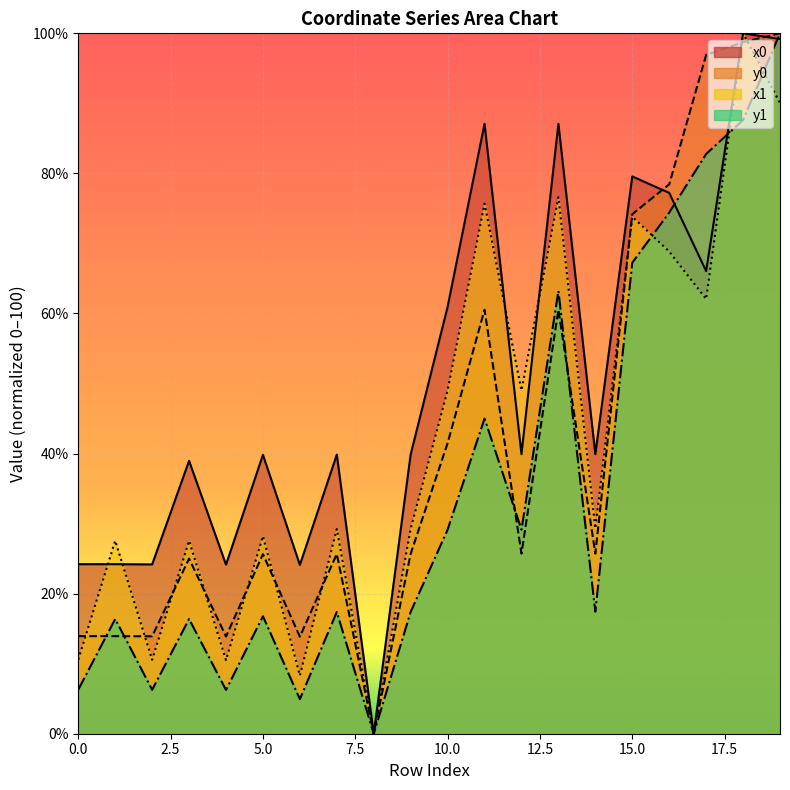

Is it true that y0 equals 159.6 at 19?

False